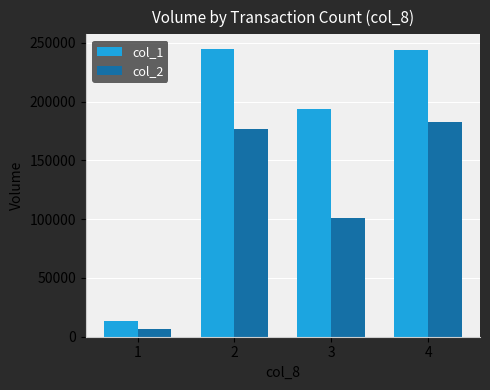

What is the approximate value of col_1 at 3, to the nearest 10?

194000